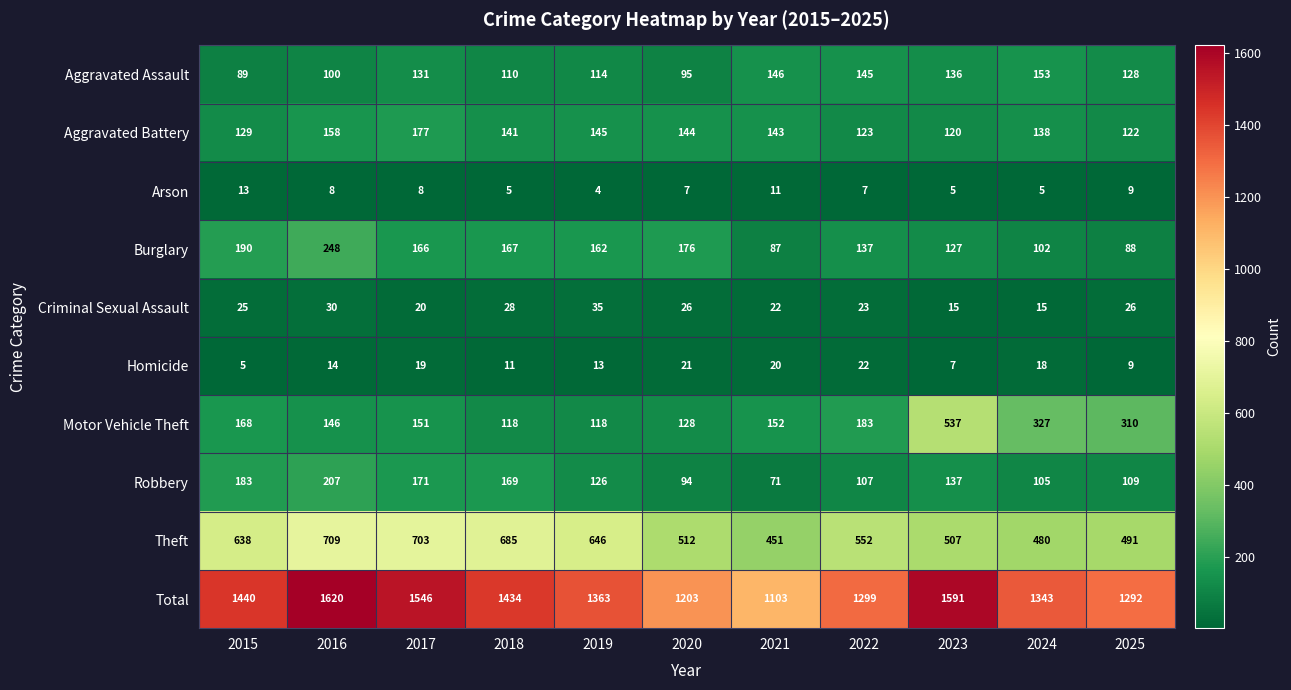

List the series in order of their peak value, highest first.

Total, Theft, Motor Vehicle Theft, Burglary, Robbery, Aggravated Battery, Aggravated Assault, Criminal Sexual Assault, Homicide, Arson